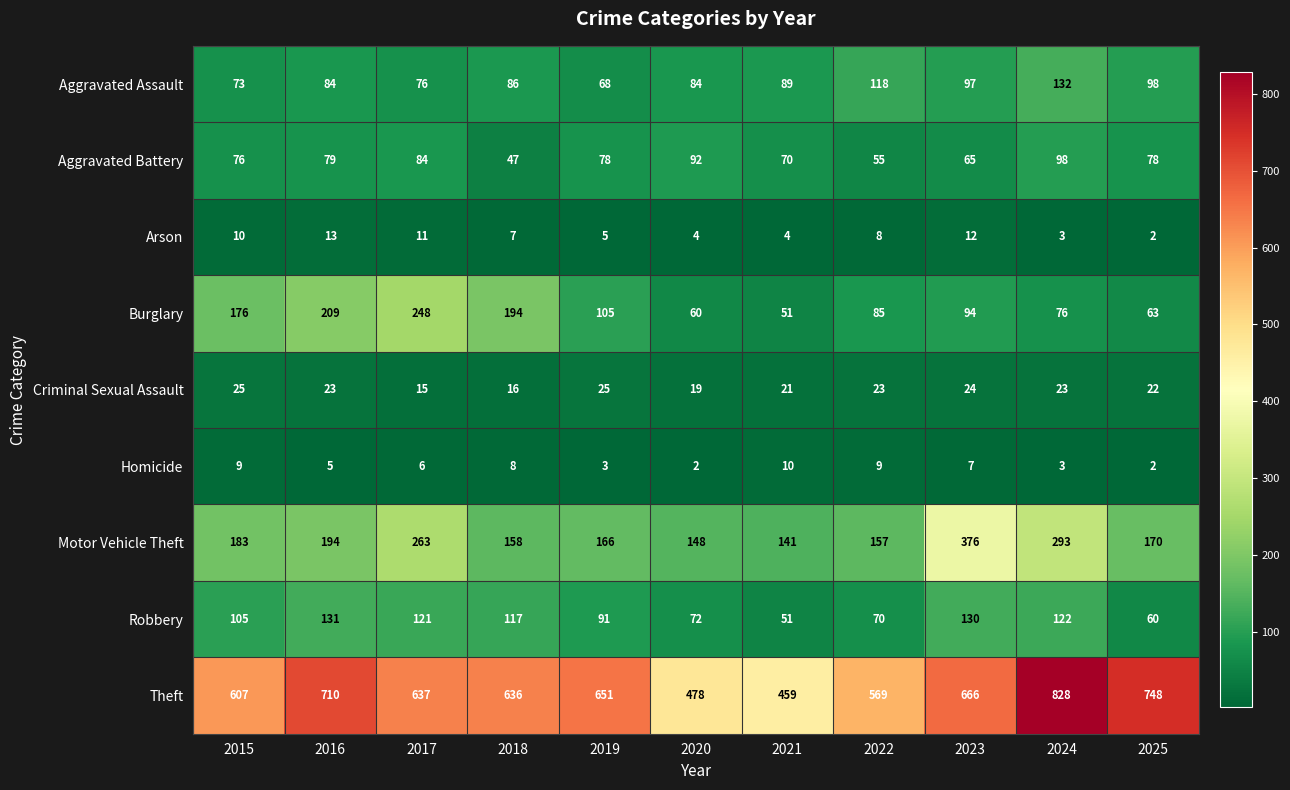

True or false: Motor Vehicle Theft has a value of 183 at 2015.

True